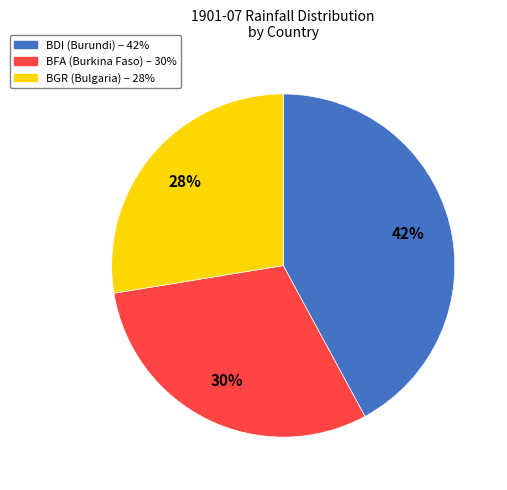

What is the smallest slice in the pie chart?

BGR